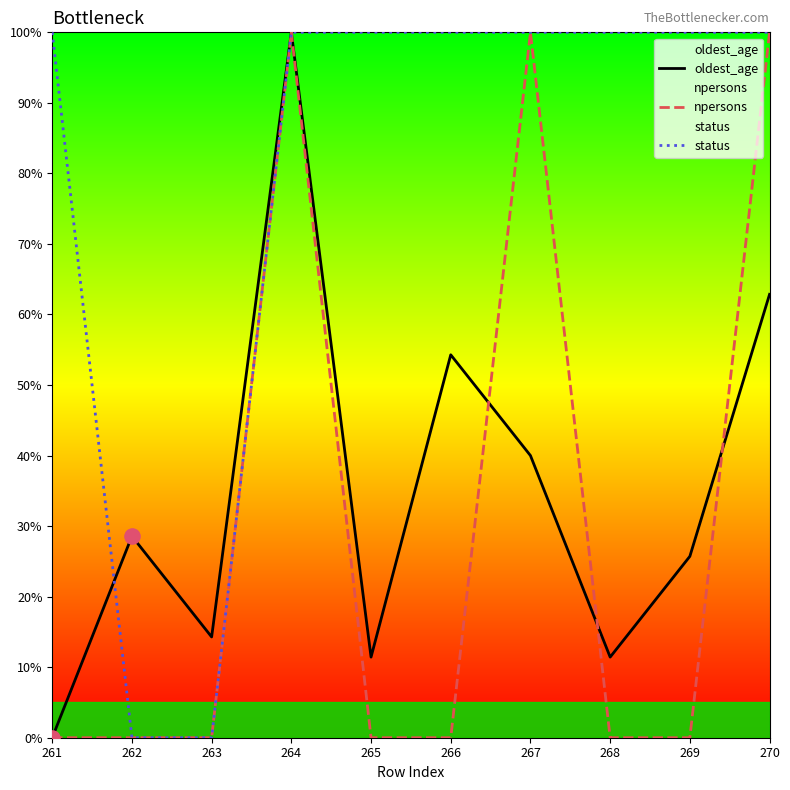

At how many categories does at least one series exceed 76?

8